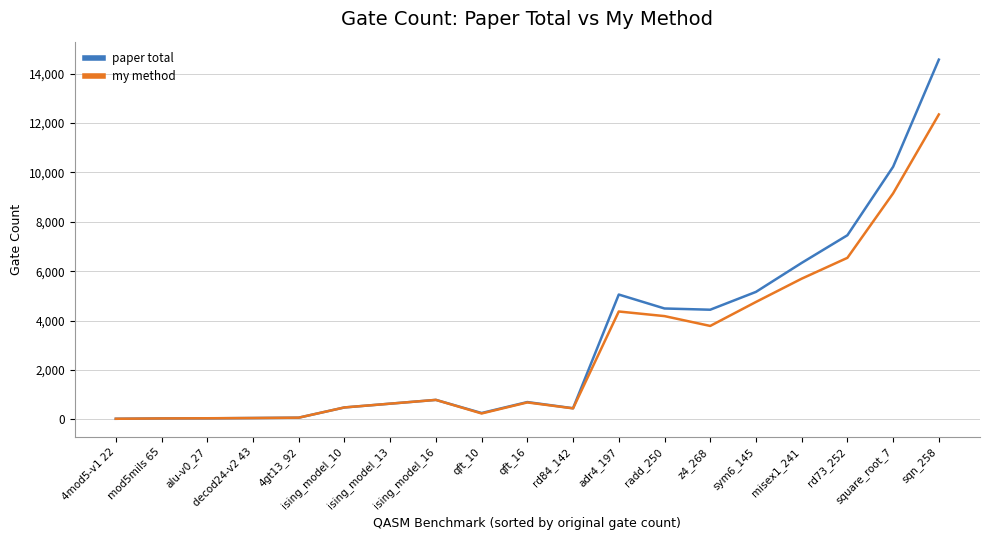

Which series has the largest total across all categories?

paper total